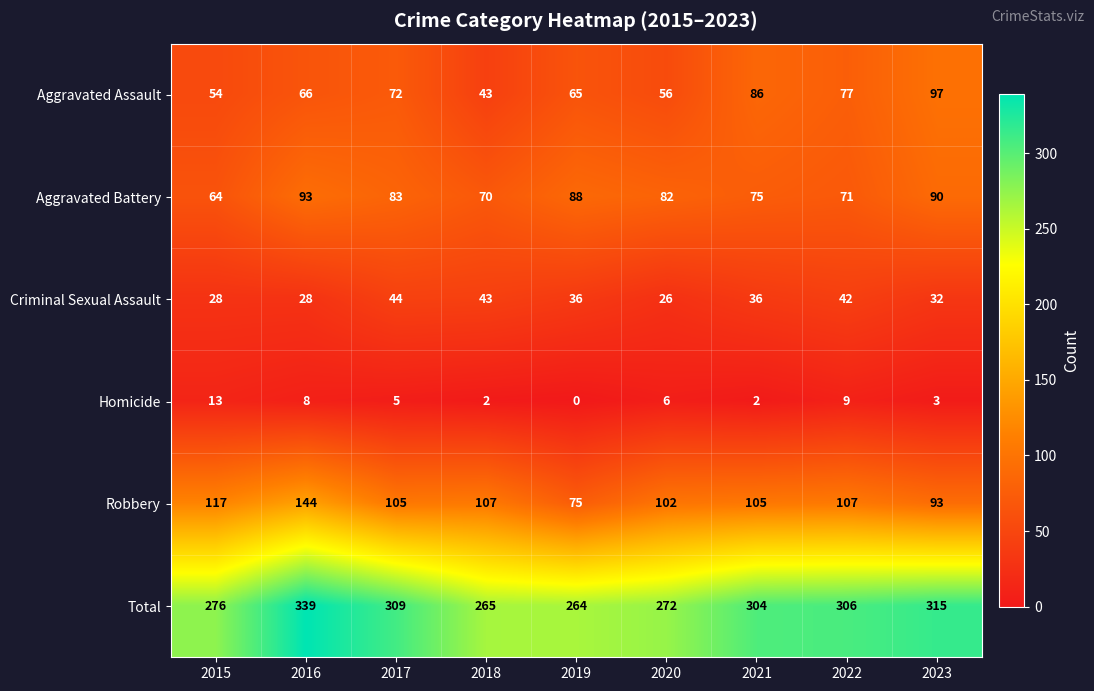

What is the sum of the Homicide values at 2022 and 2015?

22